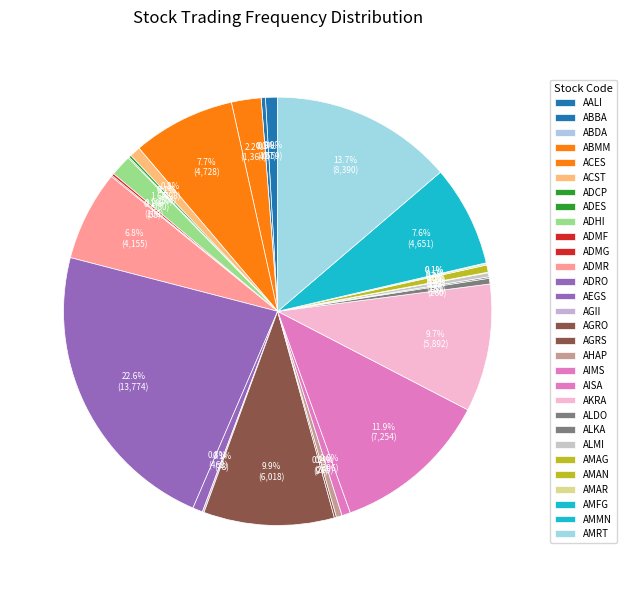

What is the total percentage of AMAG and ALMI?

0.3%